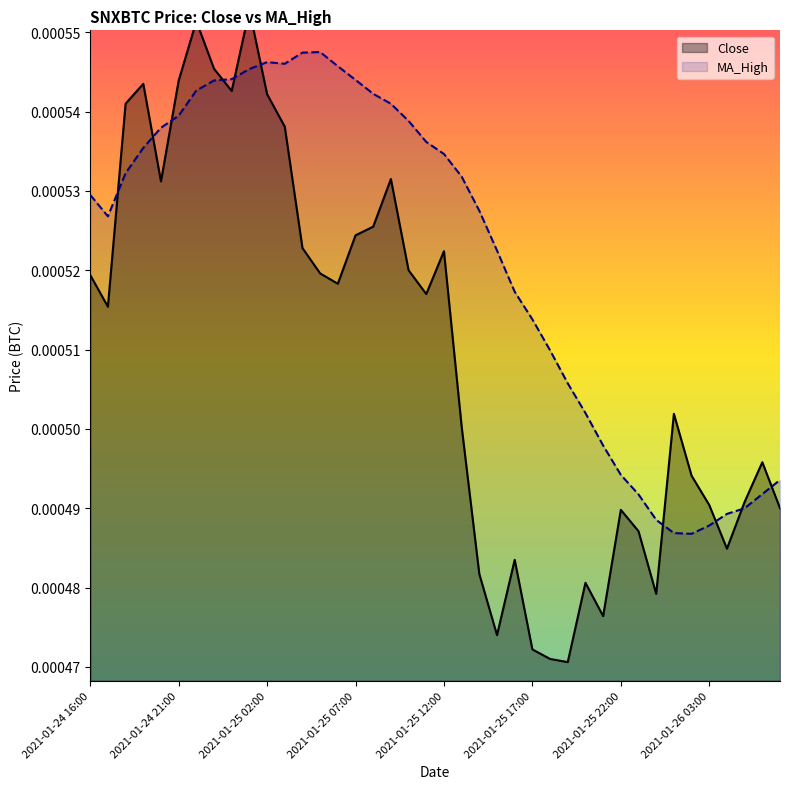

How many interior local peaks does the Close series have?

10